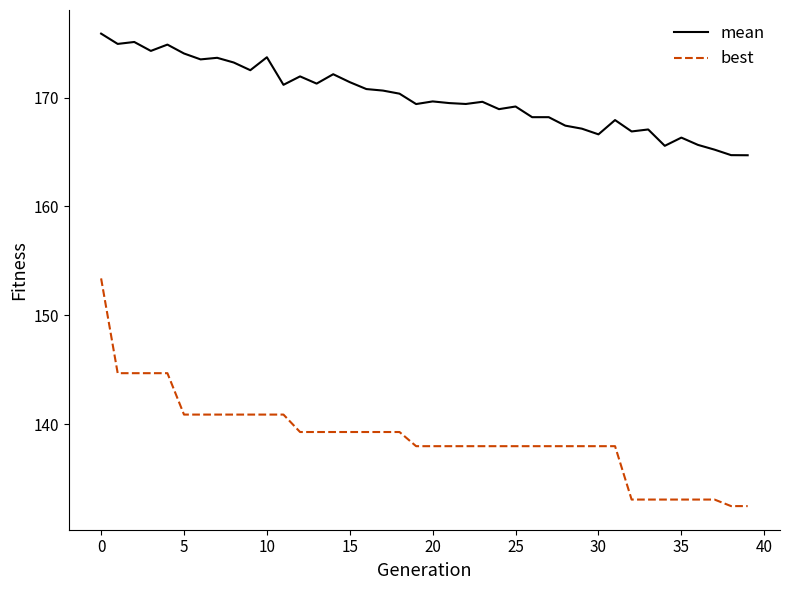

What is the difference between the maximum and minimum values in the best series?

20.9